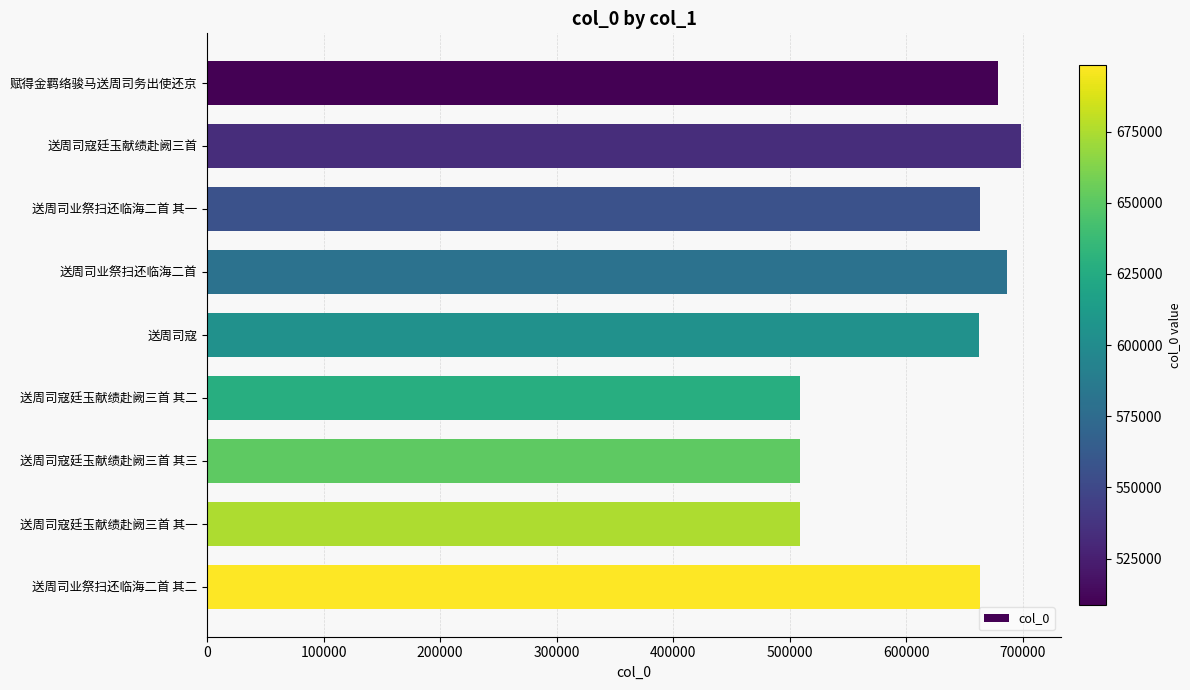

How many series are shown in this chart?

1